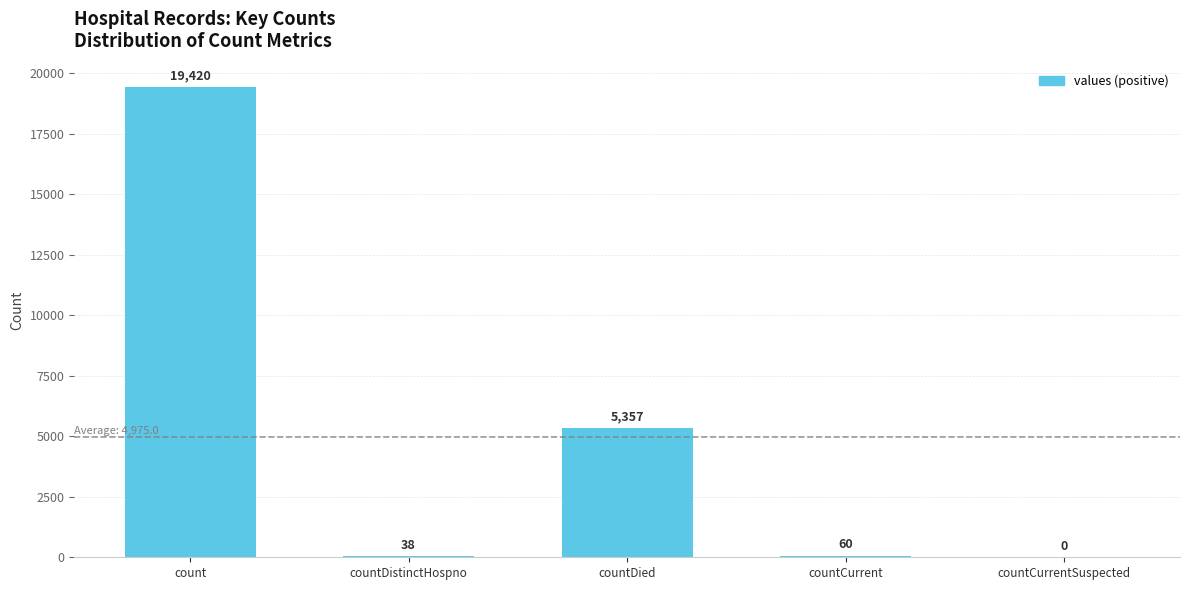

Count the number of categories in the chart.

5